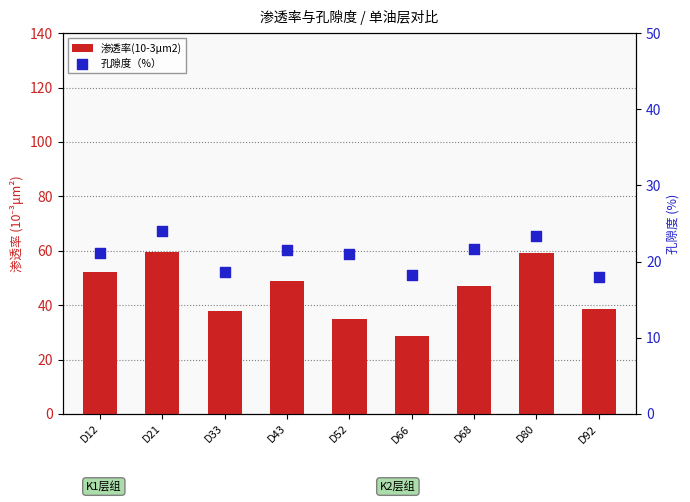

Which series has the largest total across all categories?

渗透率(10-3μm2)